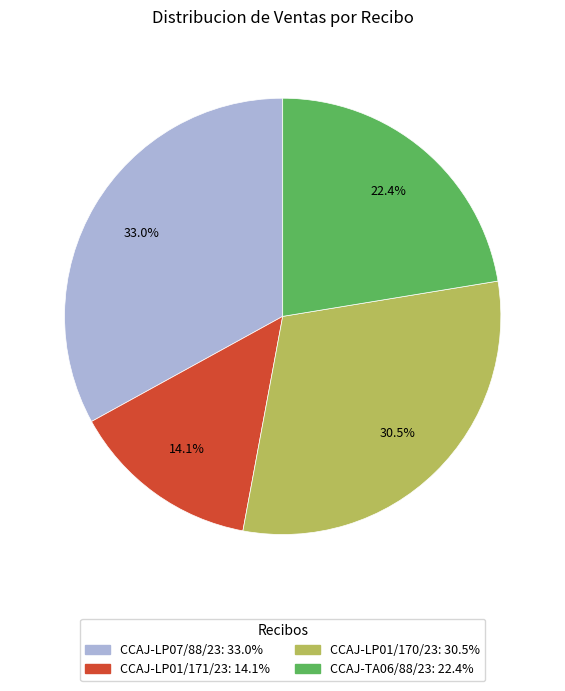

Combined, do CCAJ-TA06/88/23 and CCAJ-LP07/88/23 account for over 50%?

Yes